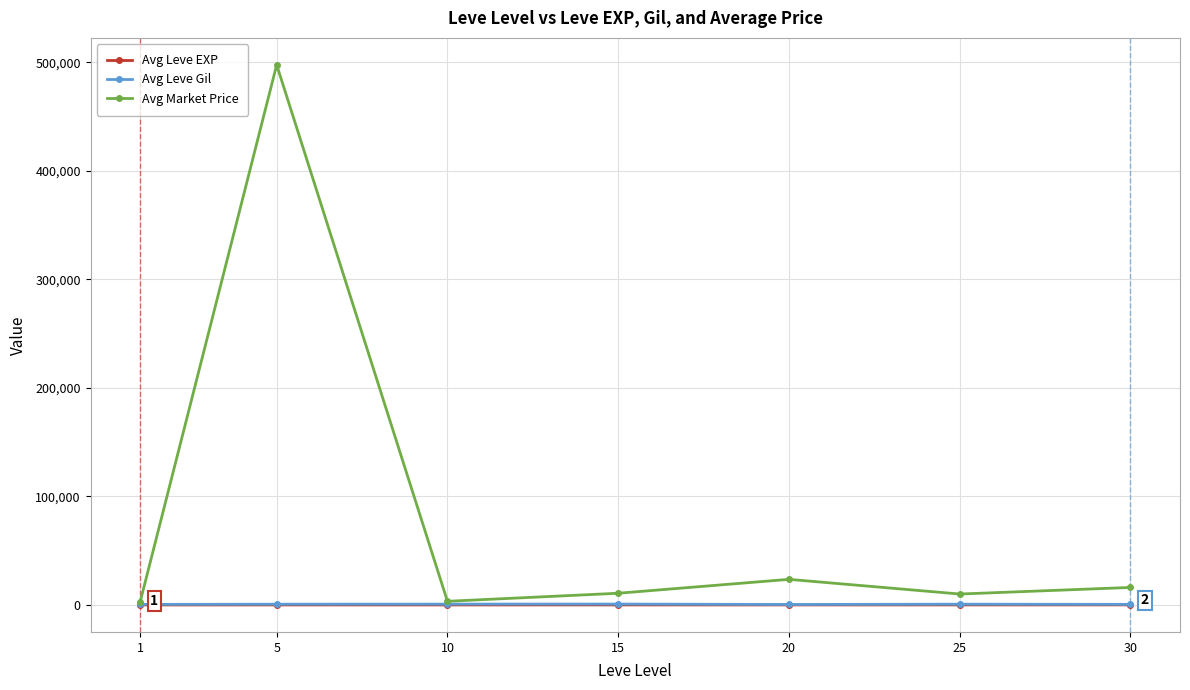

What are all the series names shown in the legend?

Avg Leve EXP, Avg Leve Gil, Avg Market Price